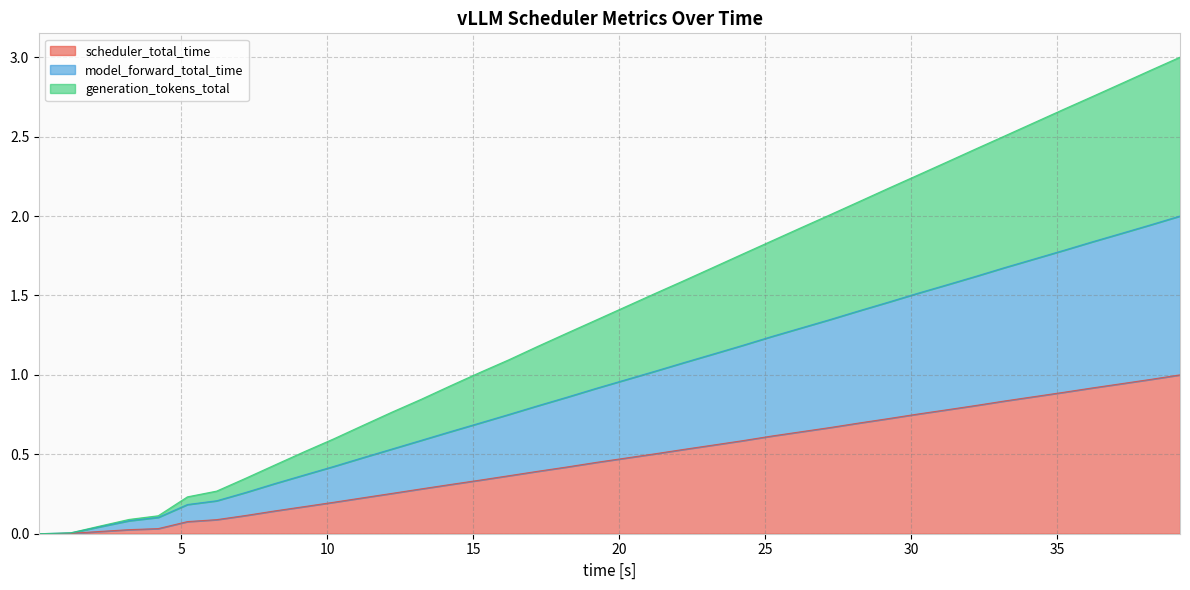

What is the label of the 1st point from the right?

39.21238426491618